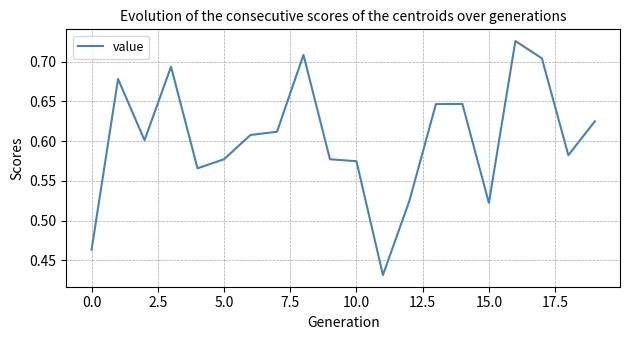

What is the difference between the maximum and second lowest values?

0.3